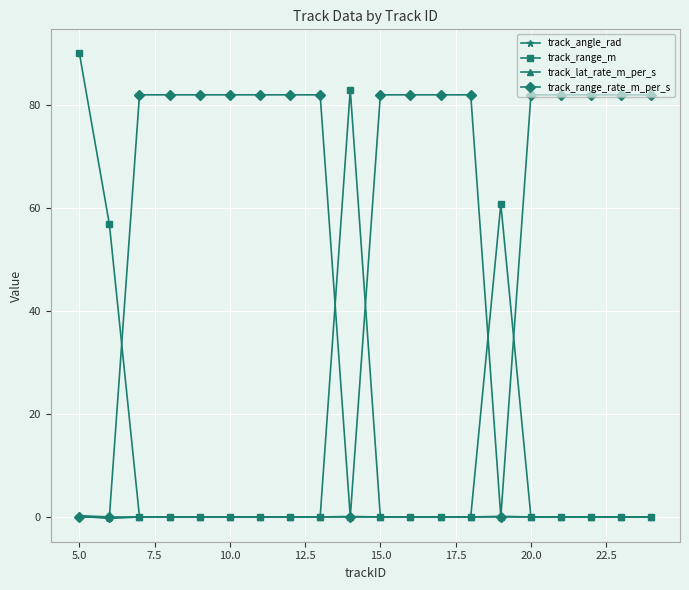

Count the number of categories in the chart.

20